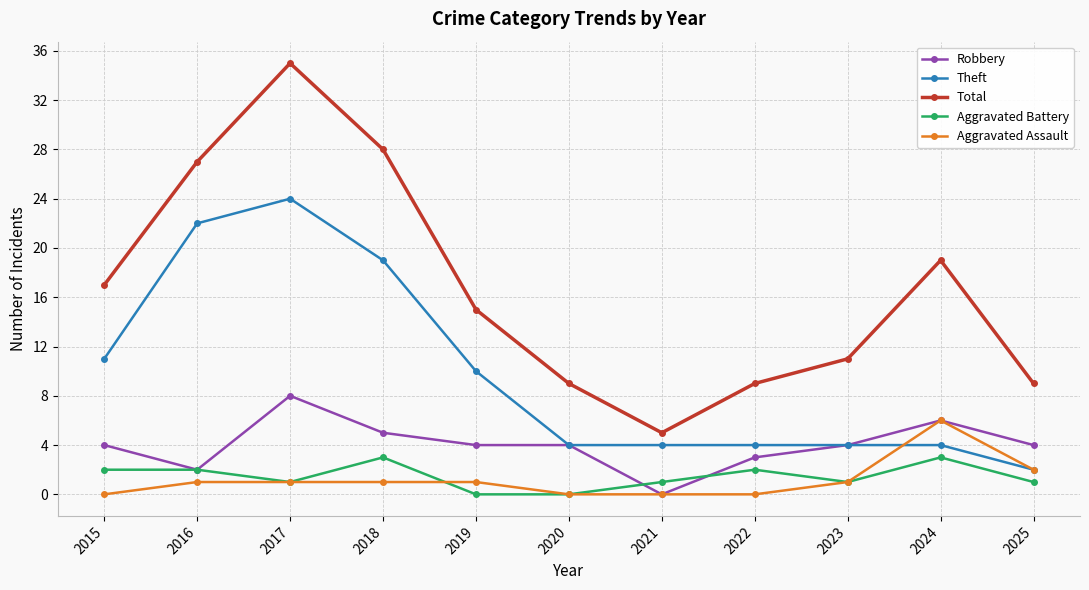

Is this an area chart (filled region under the line)?

No